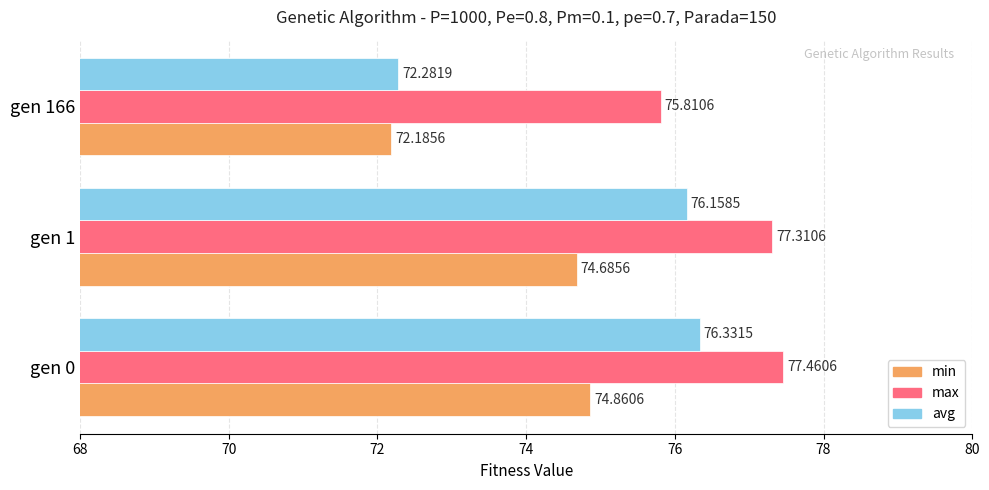

What is the total value across all series at gen 1?

228.2